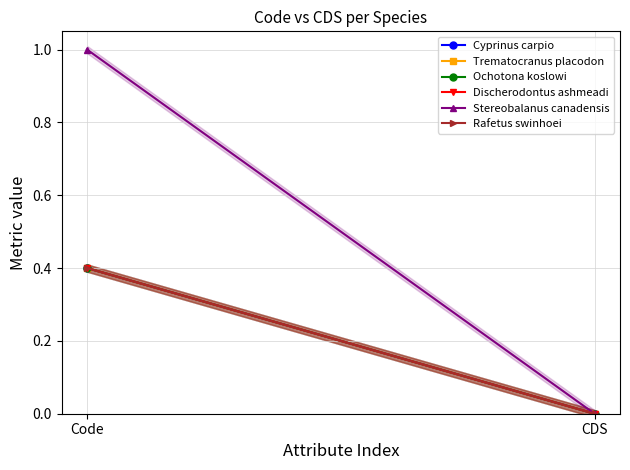

What is the spread (max minus min) of values at Code?

0.6